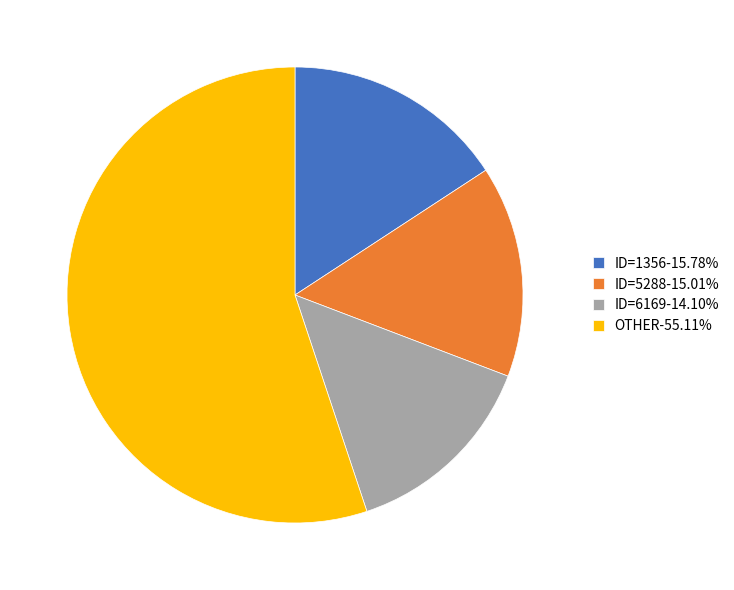

Does any single category account for the majority?

Yes